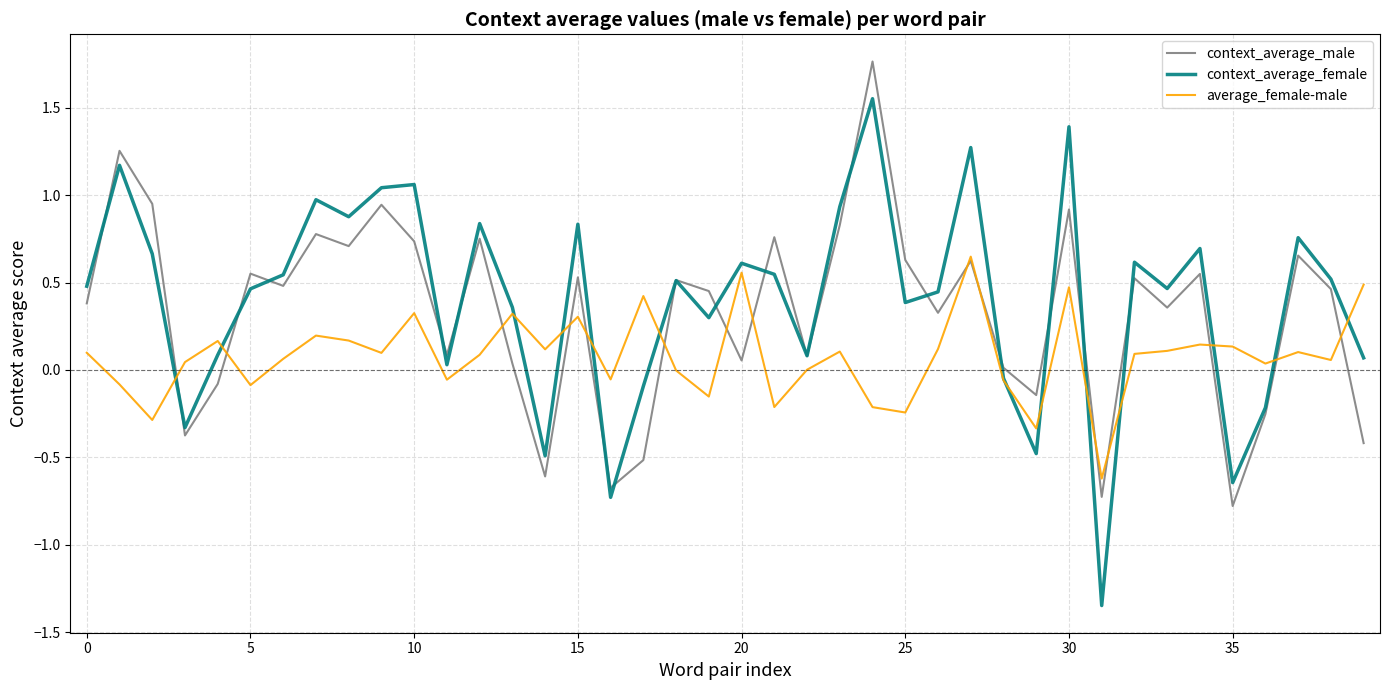

Which series has the largest range (max minus min)?

context_average_female